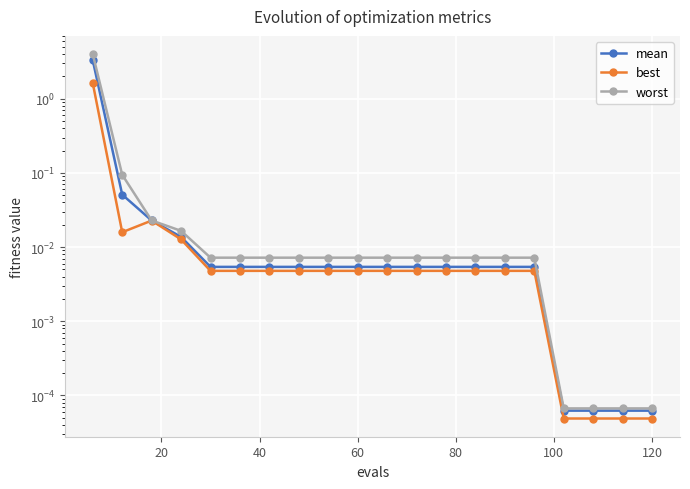

How many lines are shown in the chart?

3